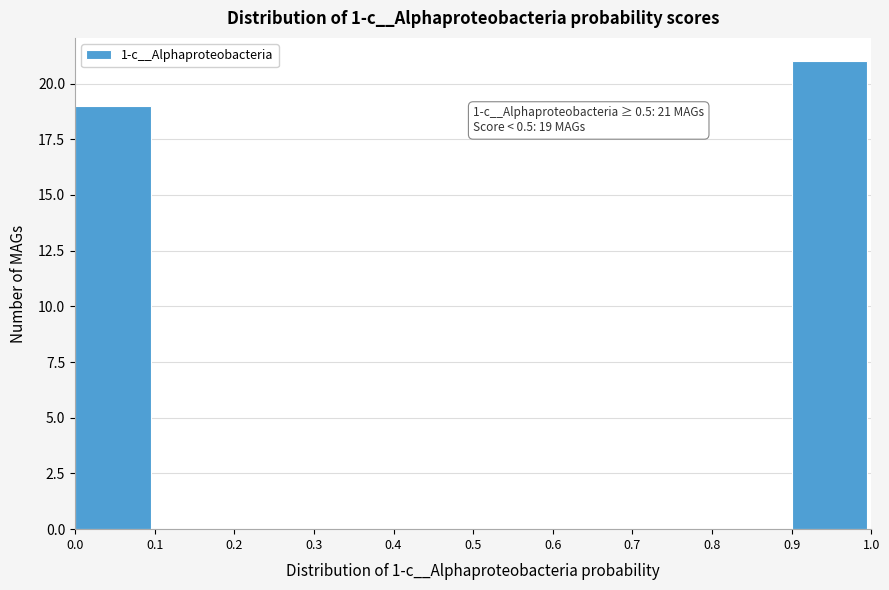

Which range on the x-axis has the tallest bar?

0.9 to 1.0